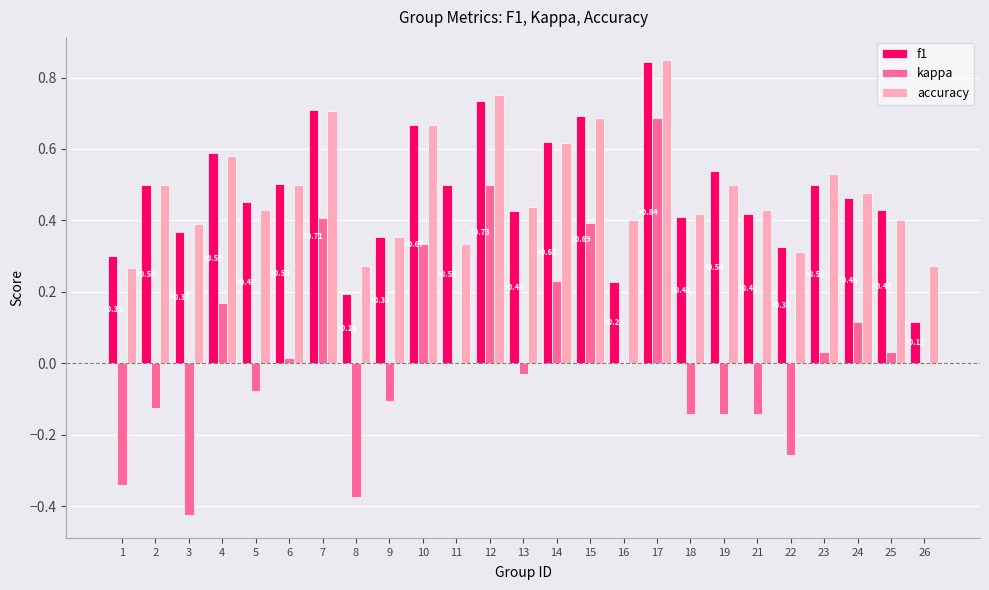

Between 11 and 17, which series saw the biggest shift?

kappa